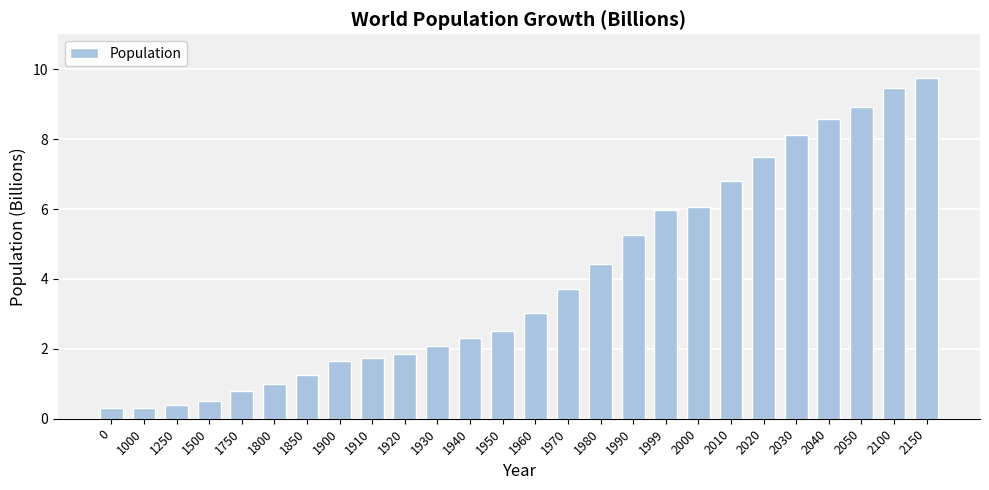

At which category does the chart reach its peak across all series?

2150